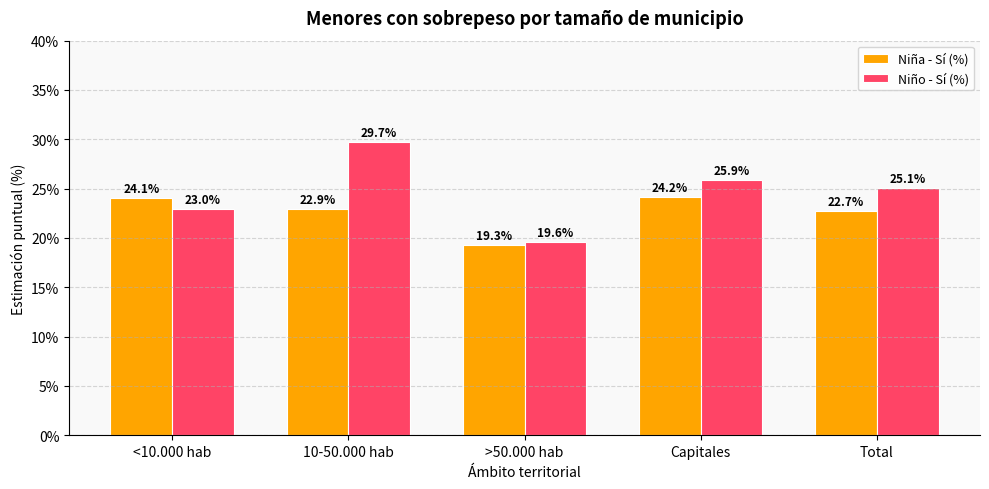

What is the highest value of the Niña - Sí (%) series?

24.2